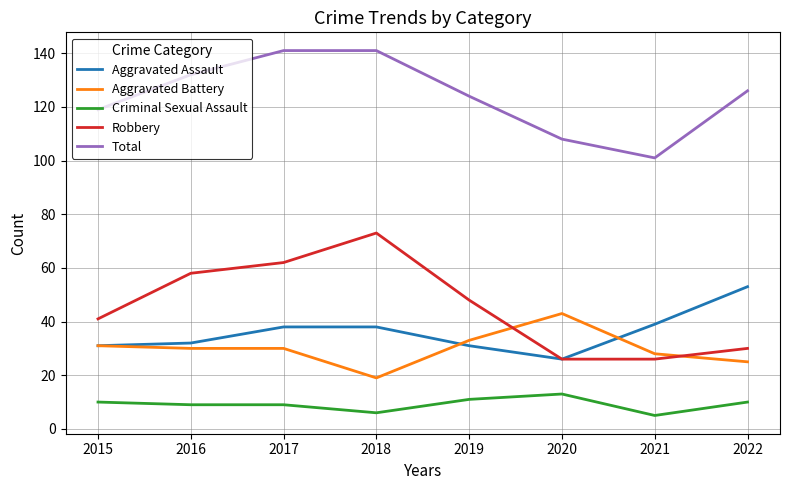

Which series changed the most between 2018 and 2021?

Robbery